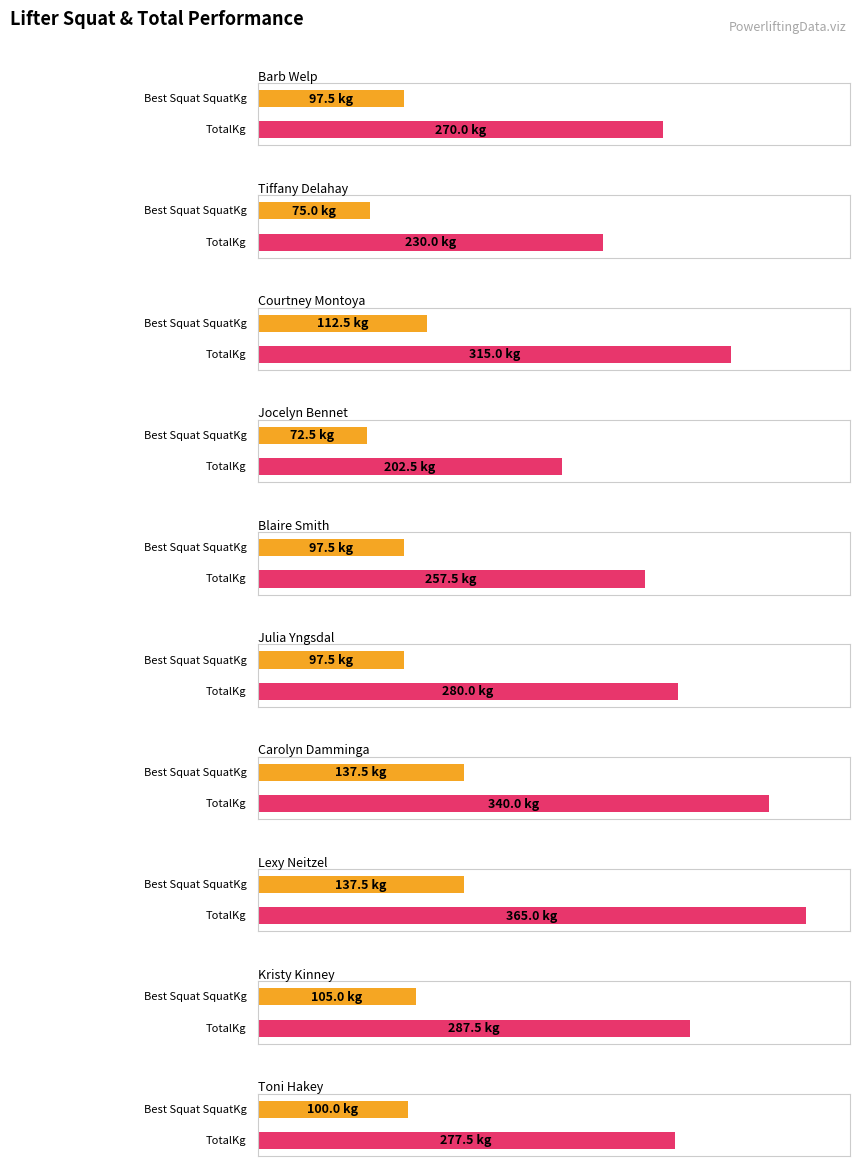

Is the value of Best3SquatKg at Courtney Montoya greater than the value of TotalKg at Carolyn Damminga?

No